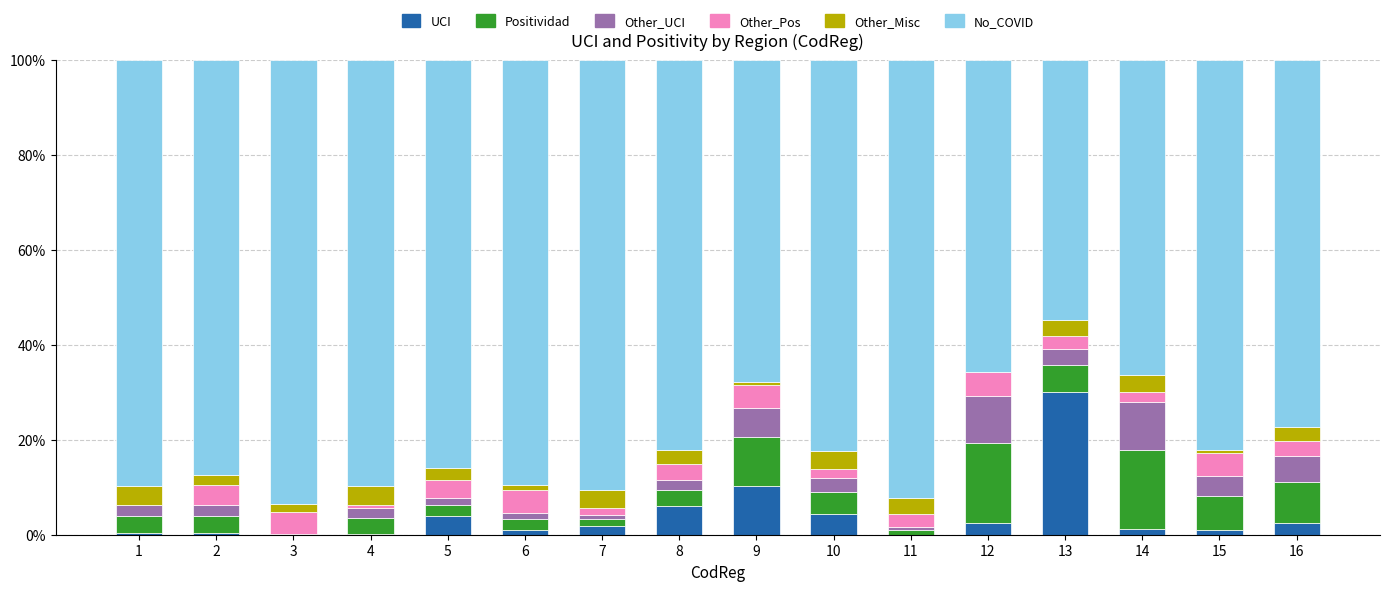

Is it true that UCI equals 1.1 at 6?

True